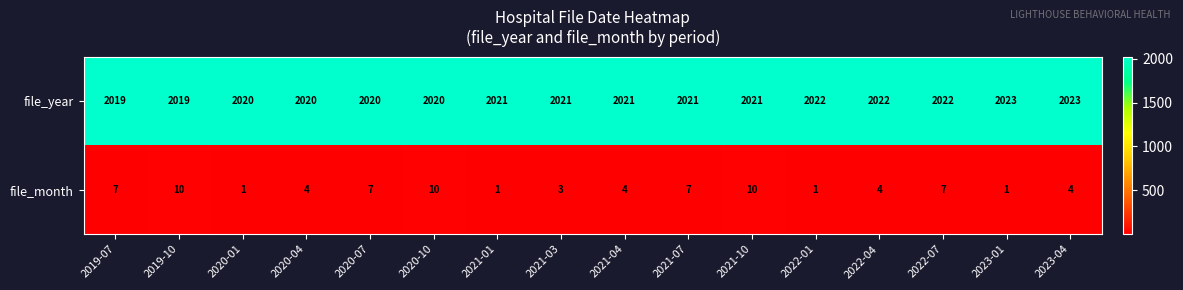

Count the file_year values in the range 2020 to 2022.

12